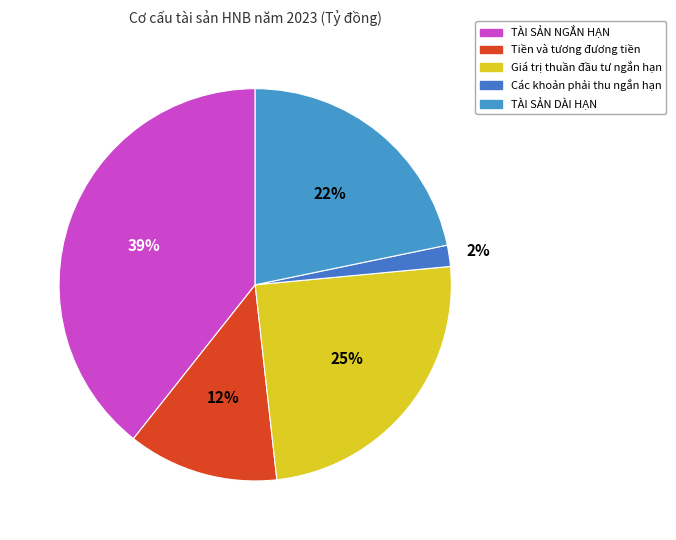

Which slice is the largest?

TÀI SẢN NGẮN HẠN